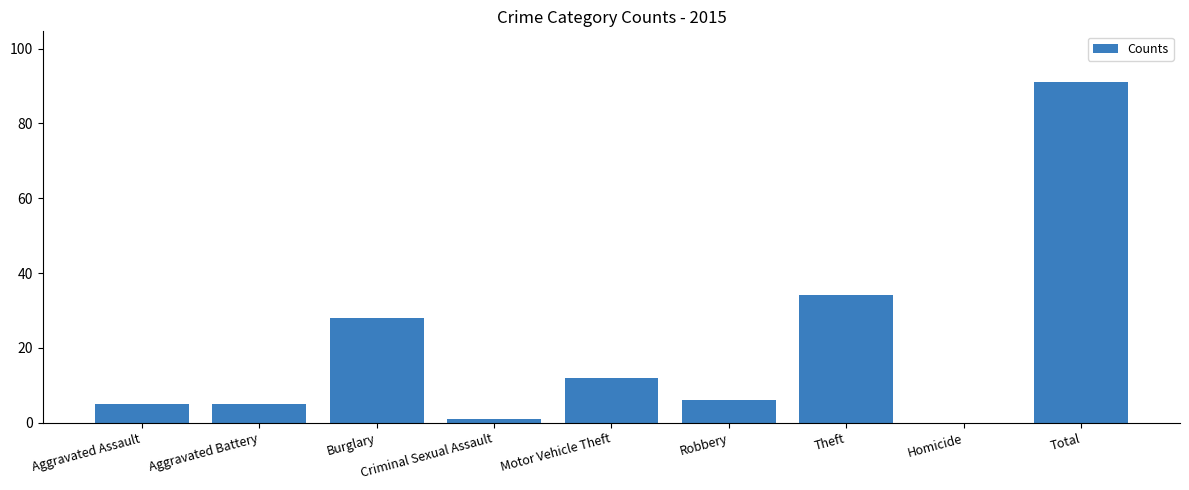

What is the greatest value displayed?

91